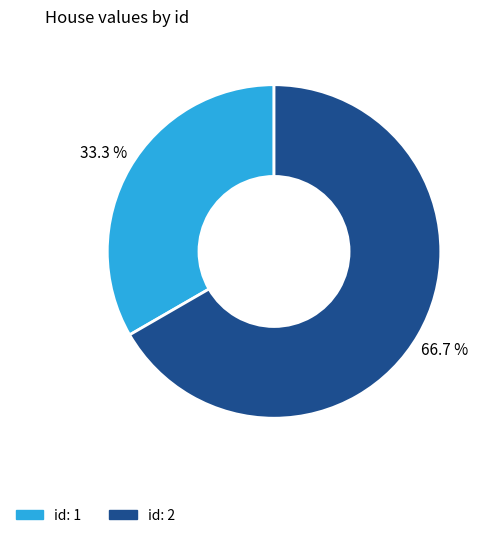

Count the number of slices in the pie.

2